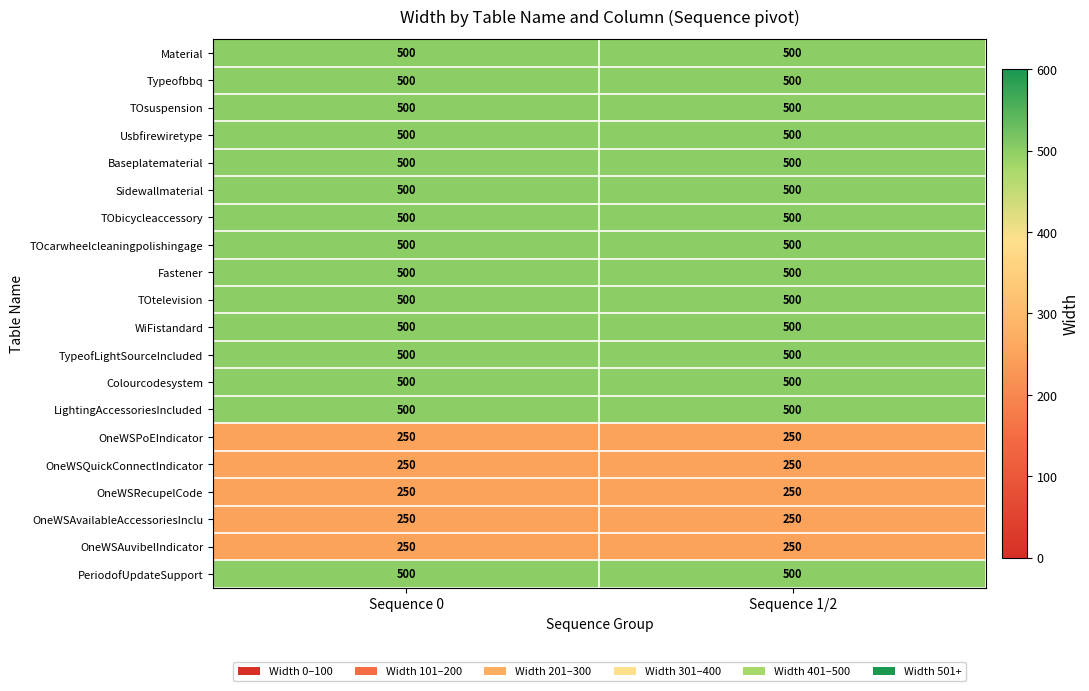

Is the value of Sidewallmaterial at Sequence 0 greater than the value of OneWSPoEIndicator at Sequence 1/2?

Yes